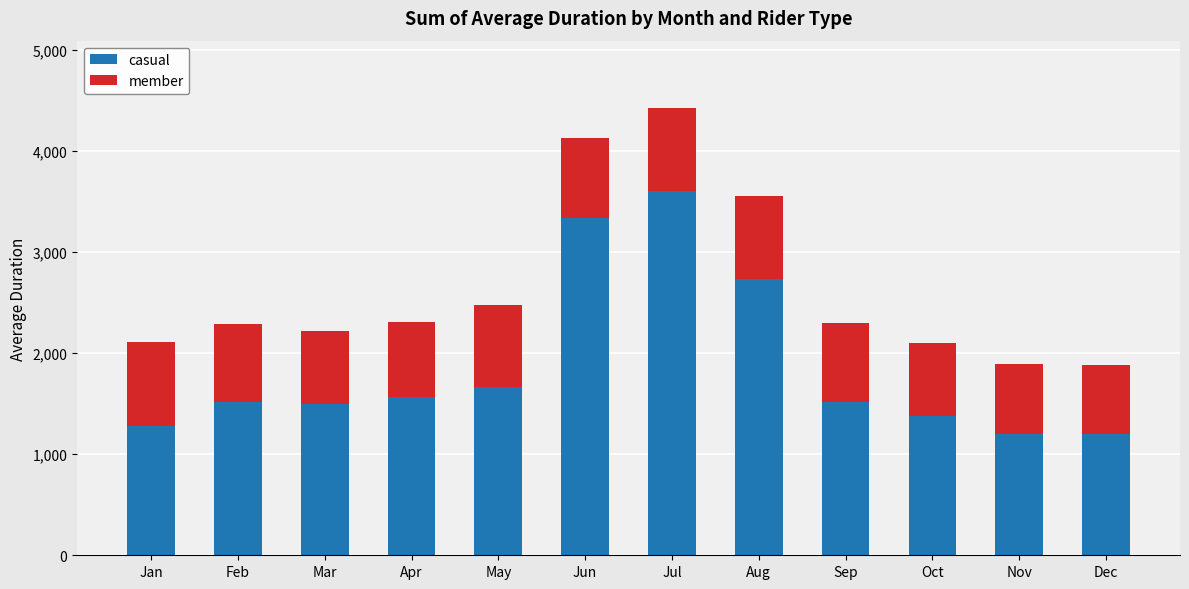

Where does the casual series first go above 1511?

Feb